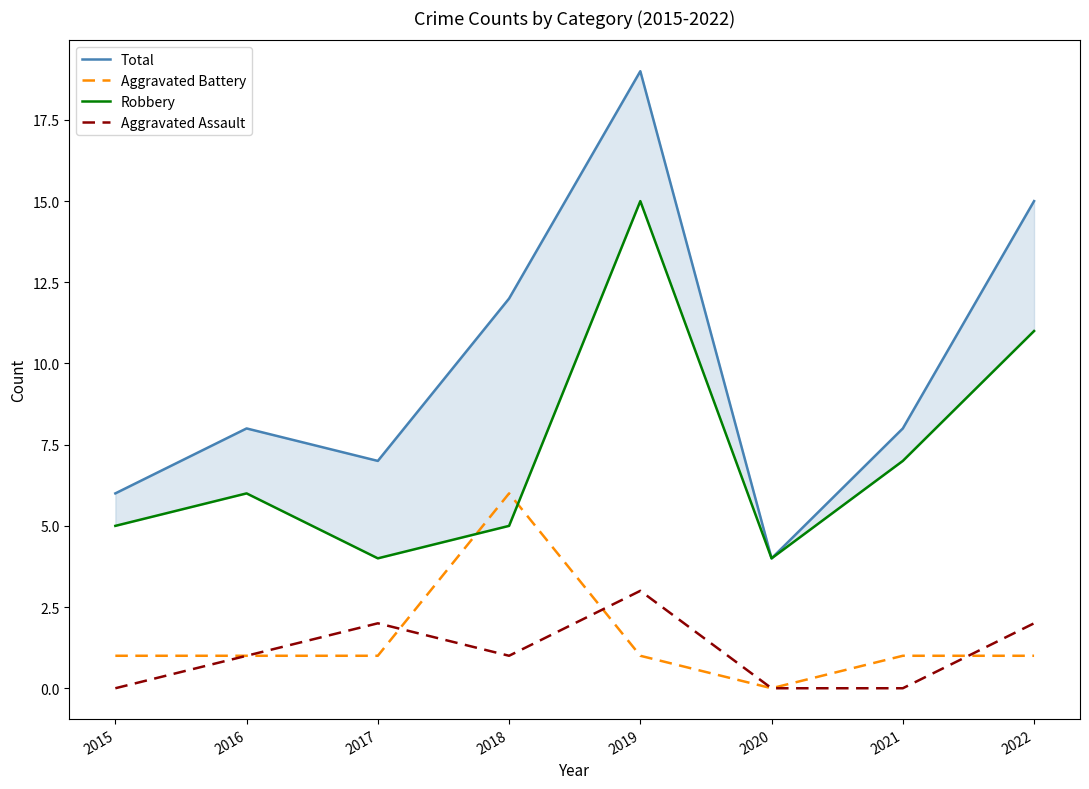

Count the Aggravated Assault values in the range 0 to 2.

7